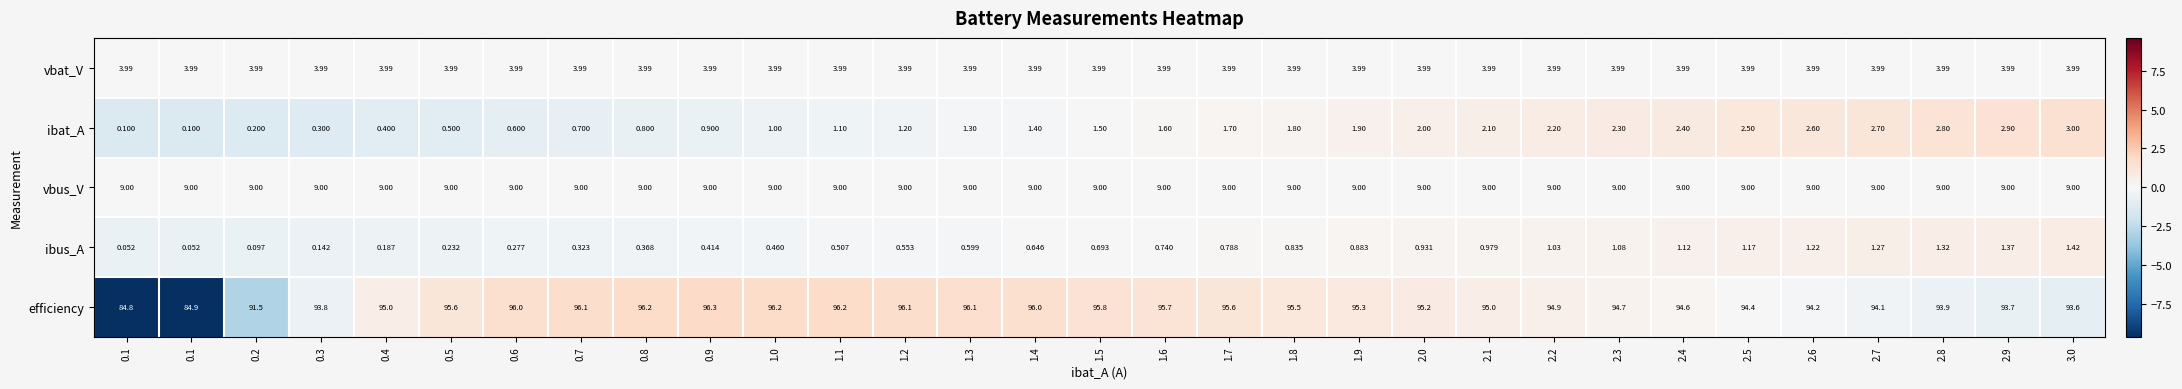

Between 2.6 and 1.1, which is larger?

1.1